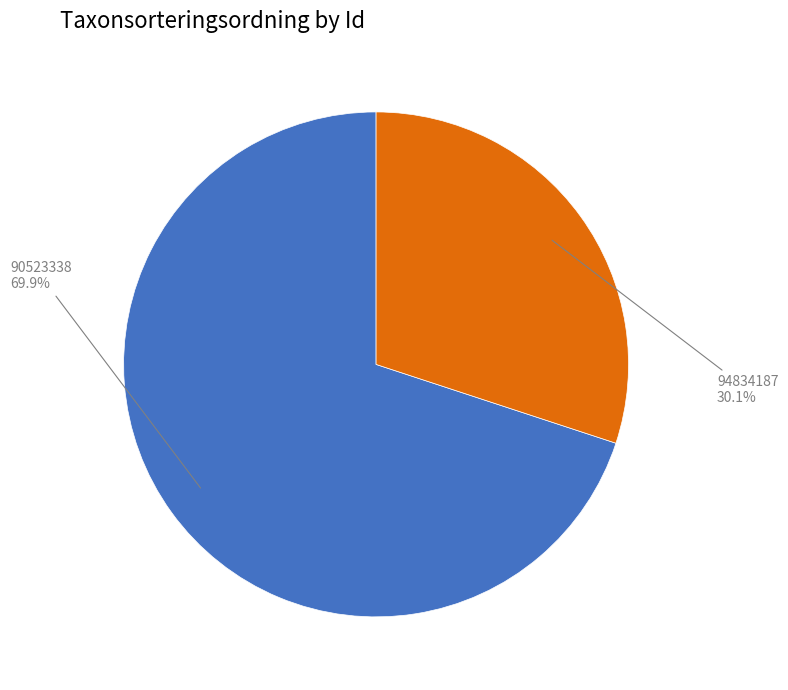

Does any single category account for the majority?

Yes